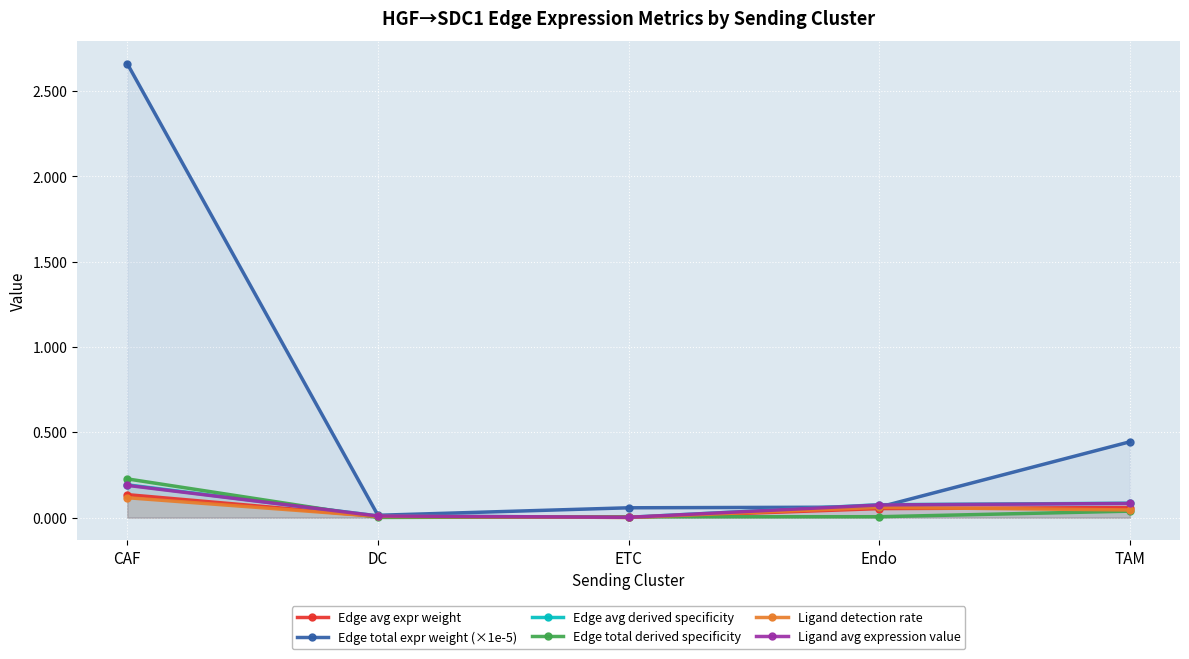

True or false: Edge total expr weight (×1e-5) and Edge avg expr weight intersect in this chart.

False